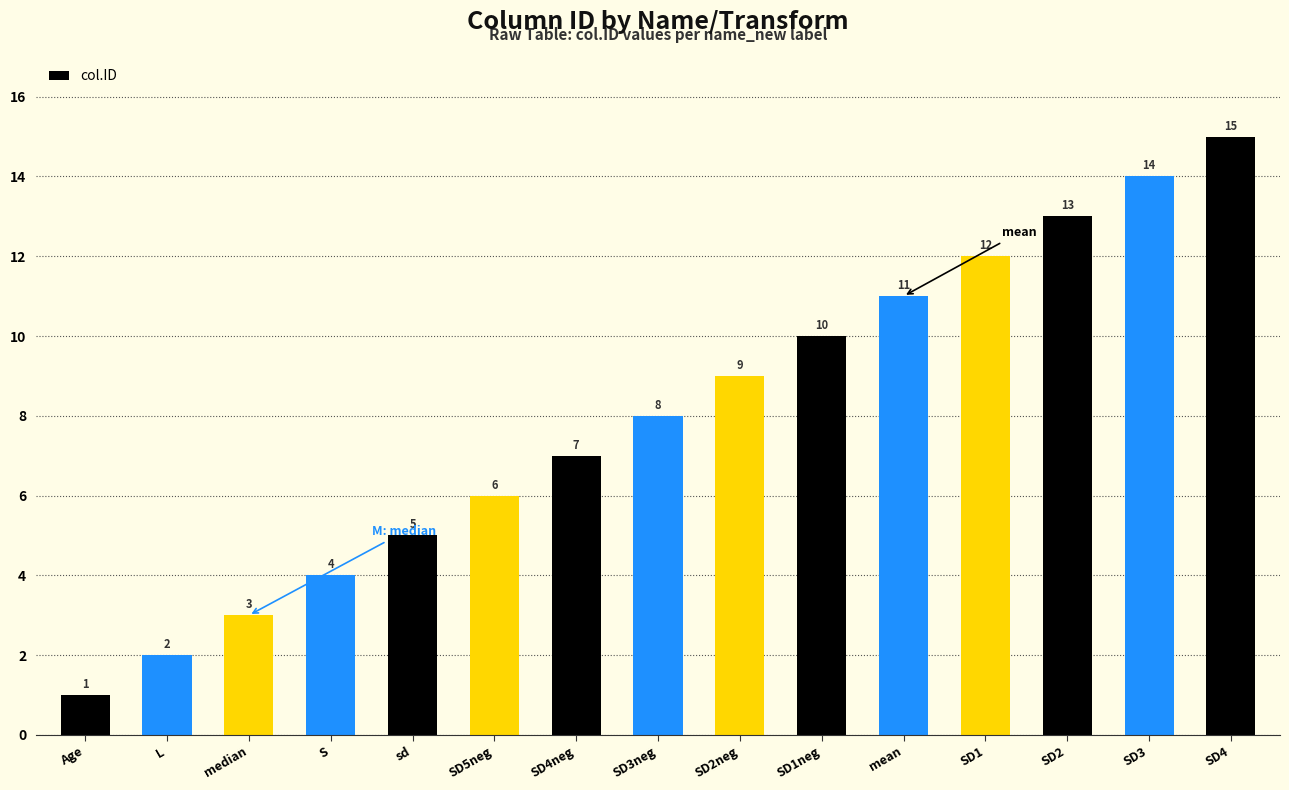

How many categories are shown in the chart?

15